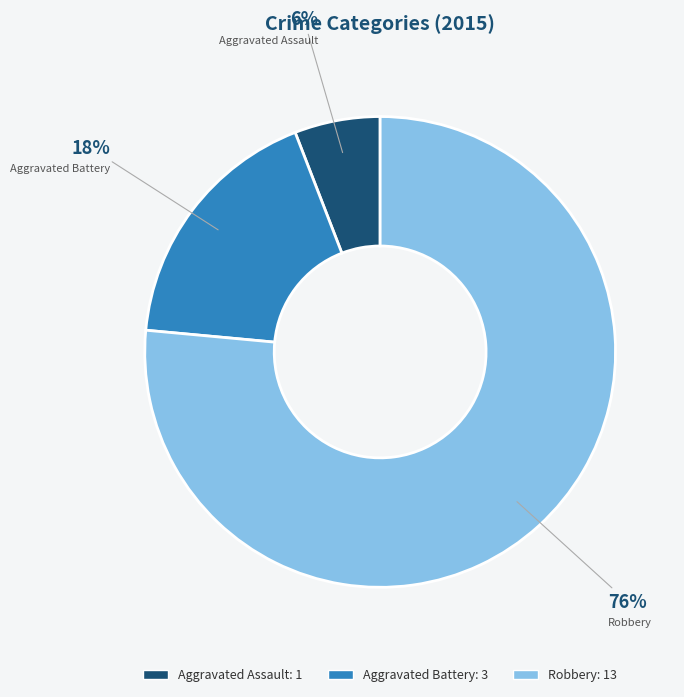

To the nearest percent, what percentage of the pie is Aggravated Assault?

6%